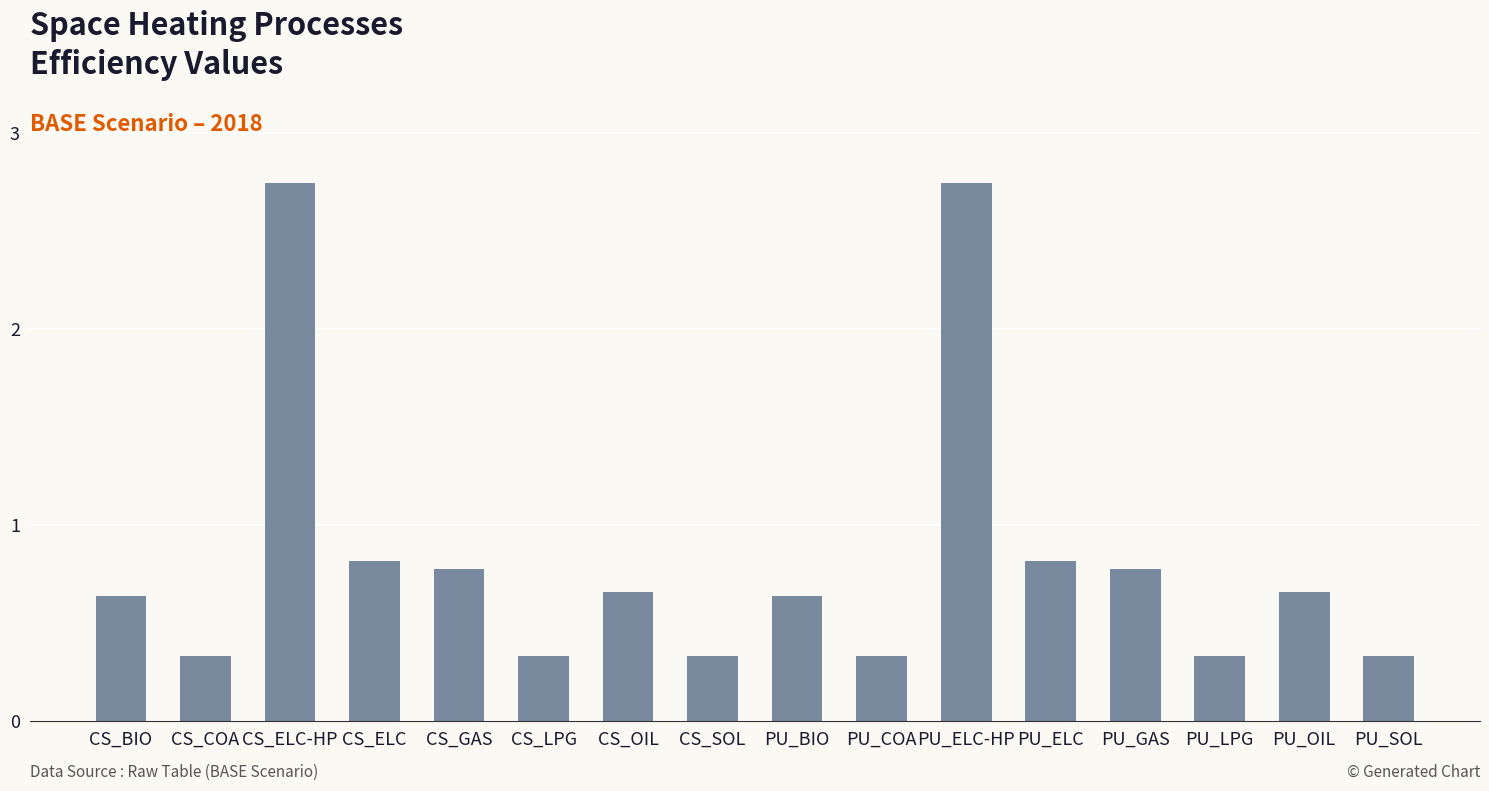

What is the change in value from PU_ELC-HP to PU_OIL?

-2.1